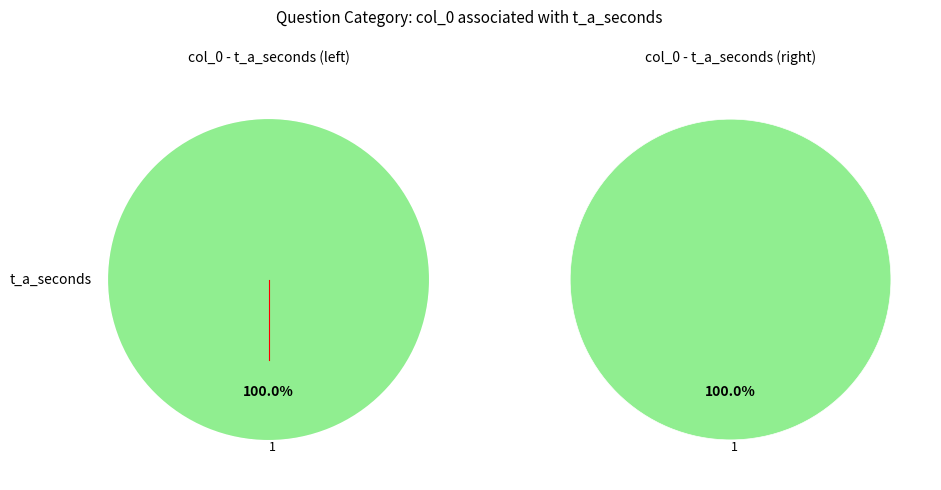

The 3 slice represents 13% of the pie. True or false?

False